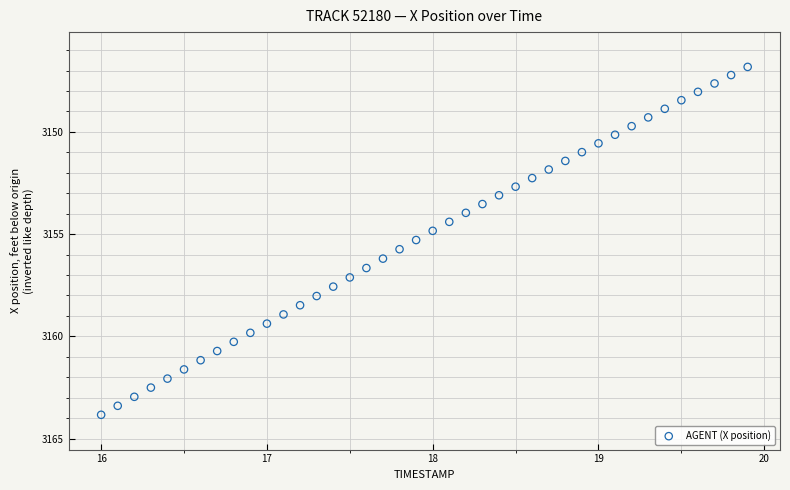

What is the range of X values (max minus min)?

3.9